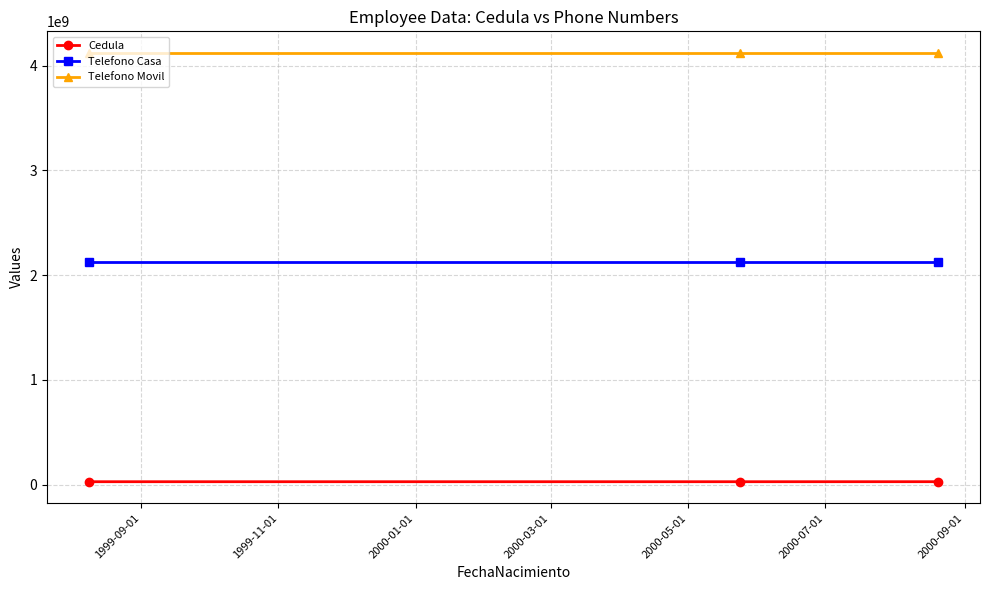

What is the minimum value shown in the chart?

27223655